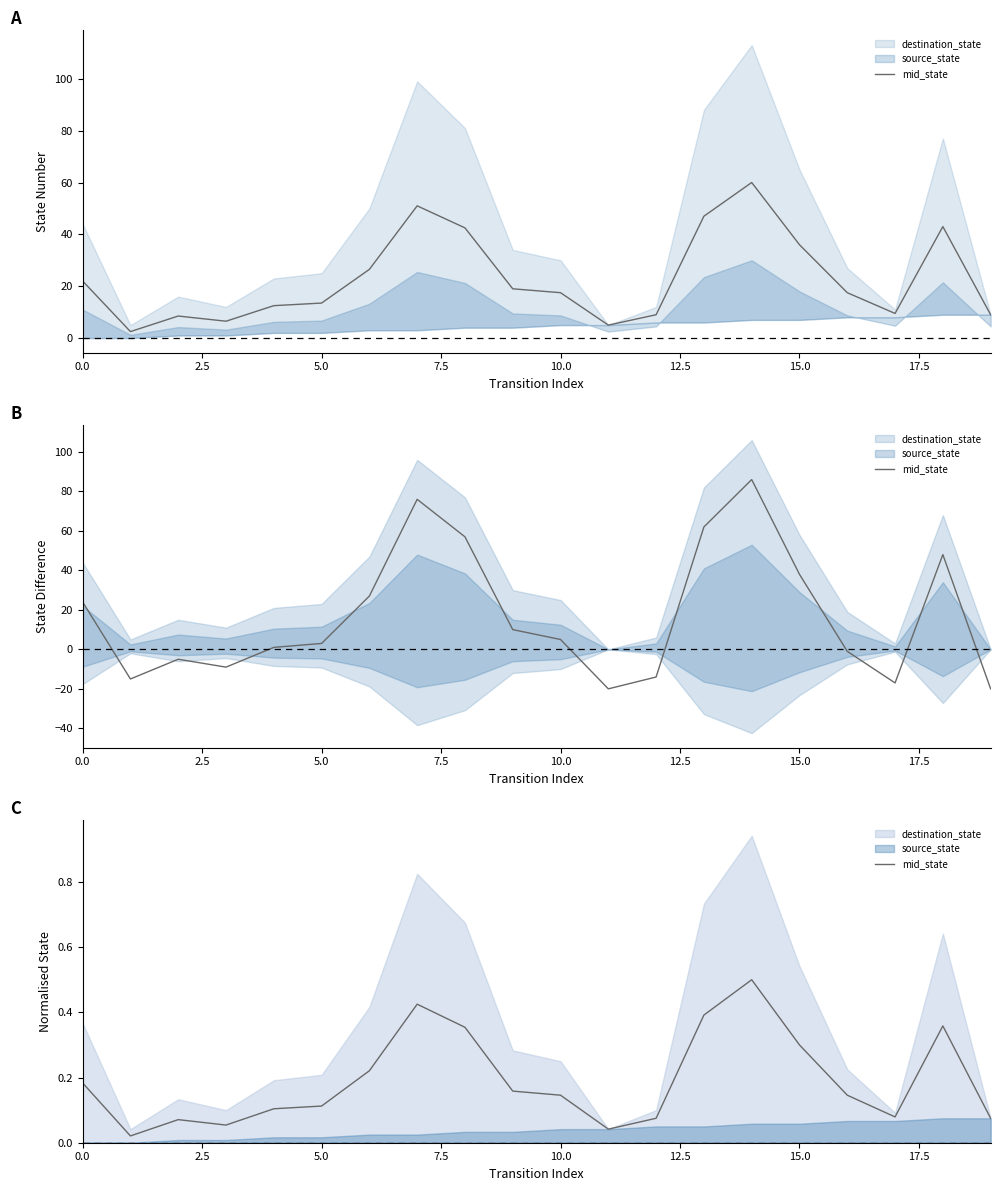

What is the change in value from 10 to 17?

-0.1